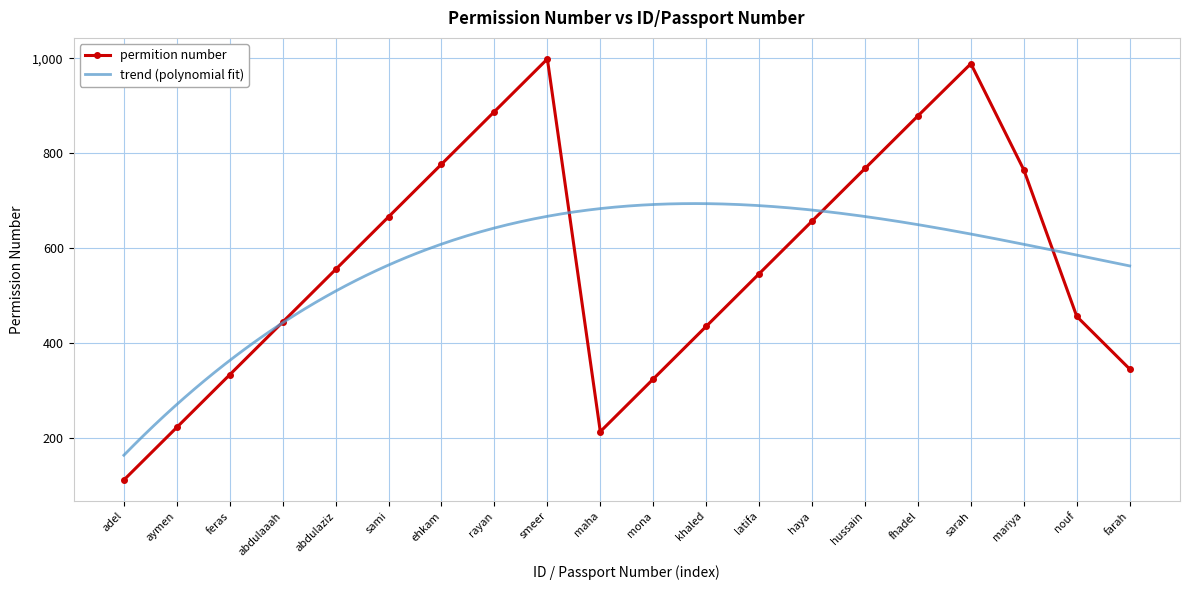

Where is the first local minimum?

maha